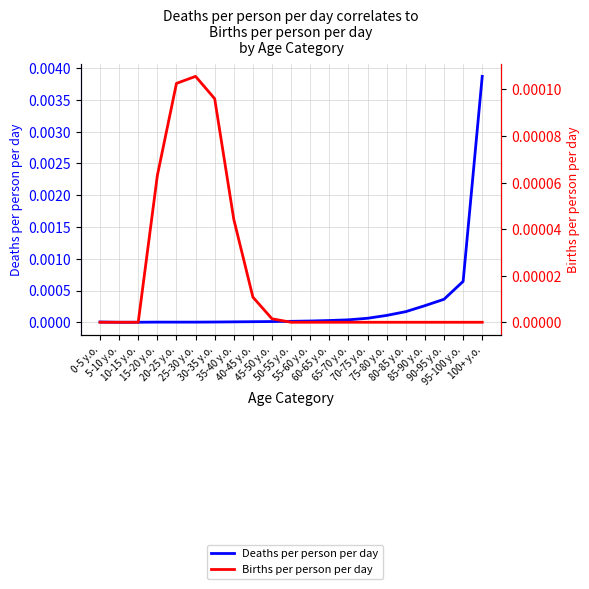

What are all the series names shown in the legend?

Deaths per person per day, Births per person per day